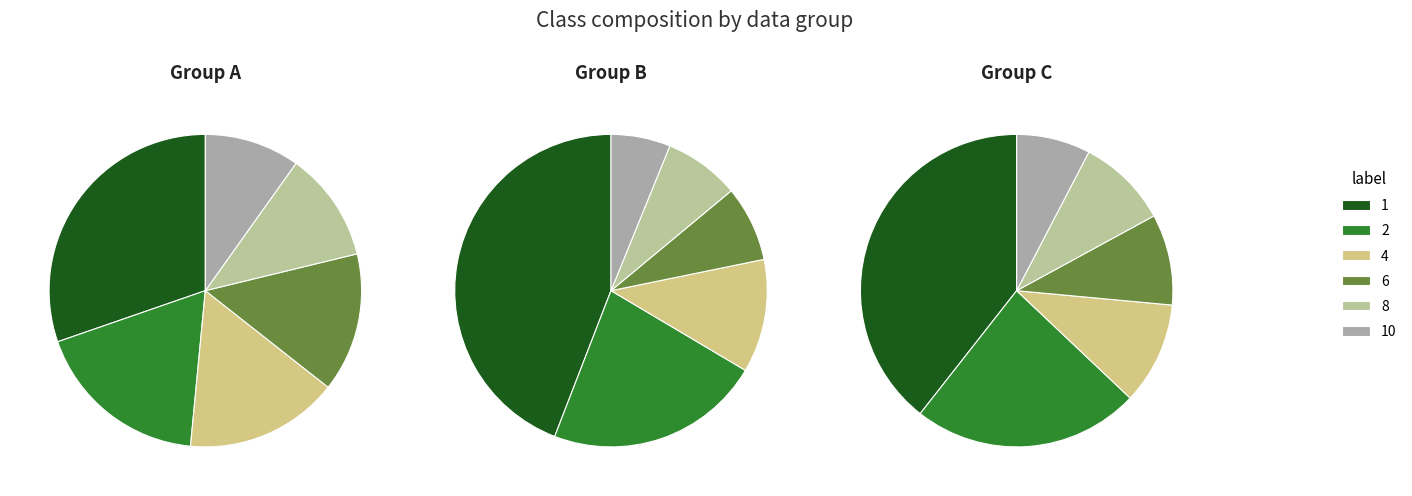

What is the largest slice in the pie chart?

1